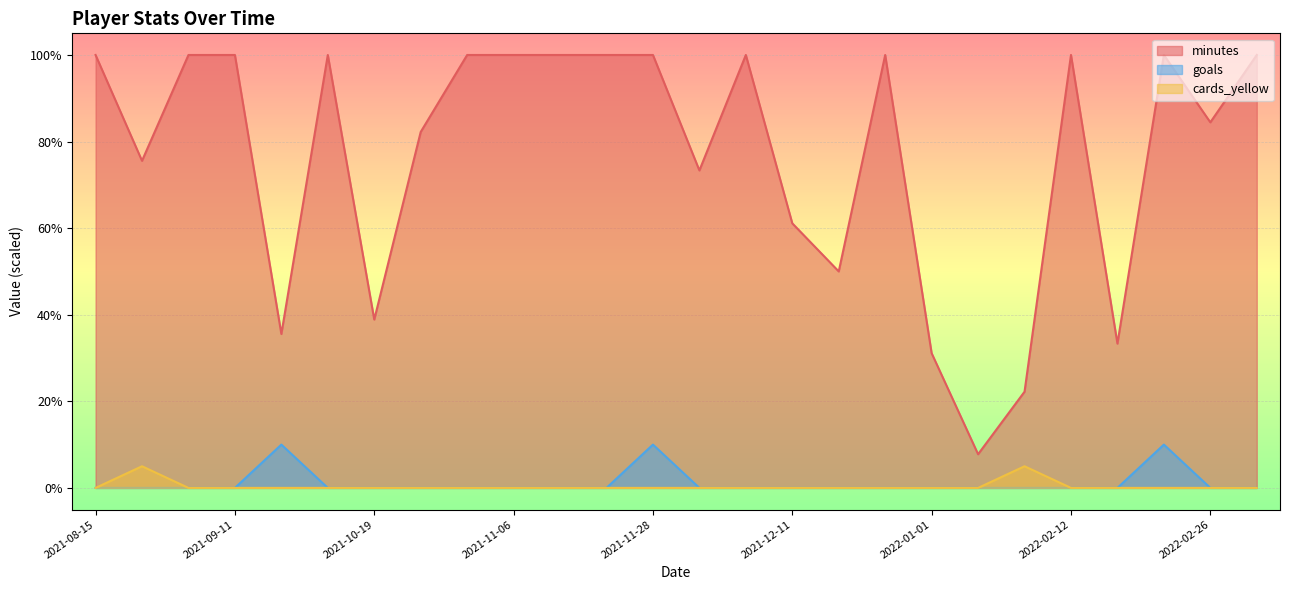

True or false: minutes and cards_yellow cross at least once.

False